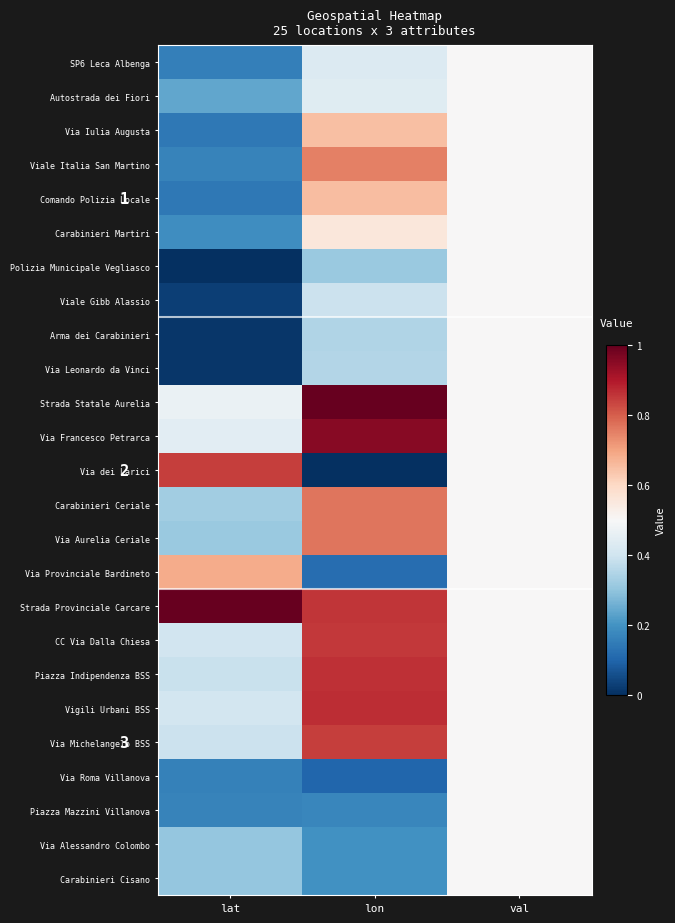

What is the difference between the Polizia Municipale Vegliasco values at val and lon?

0.2